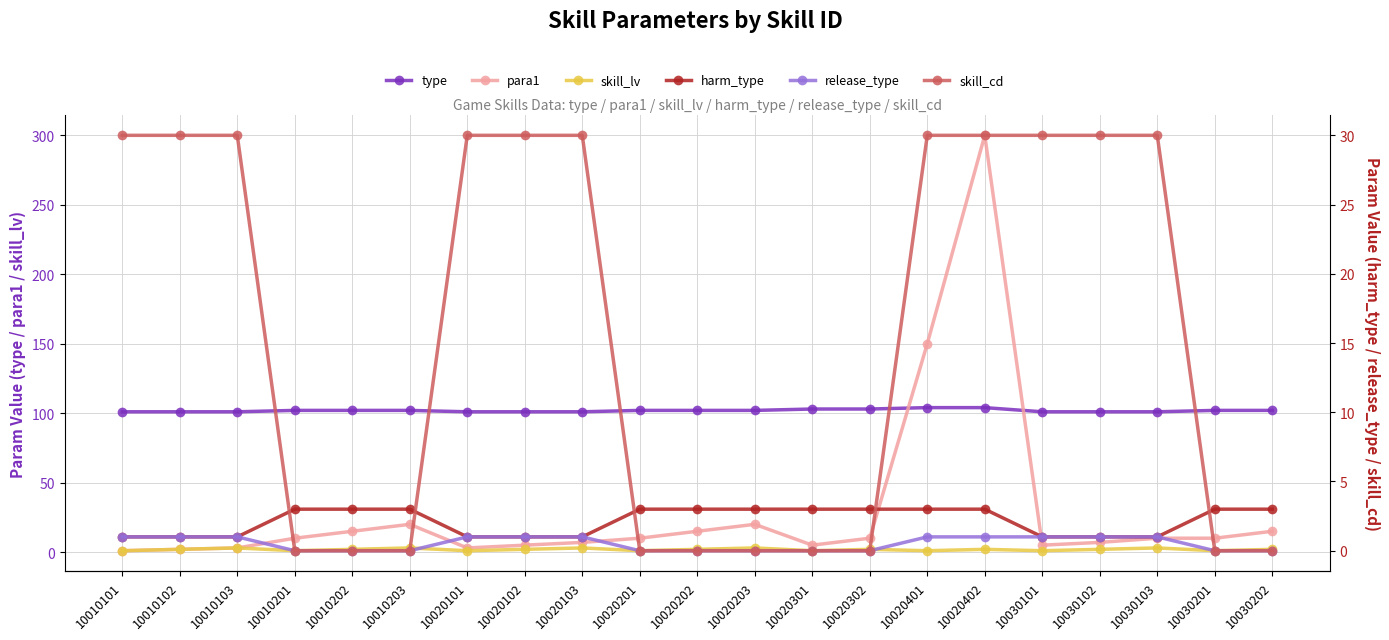

How many data points in skill_lv are above 2?

5